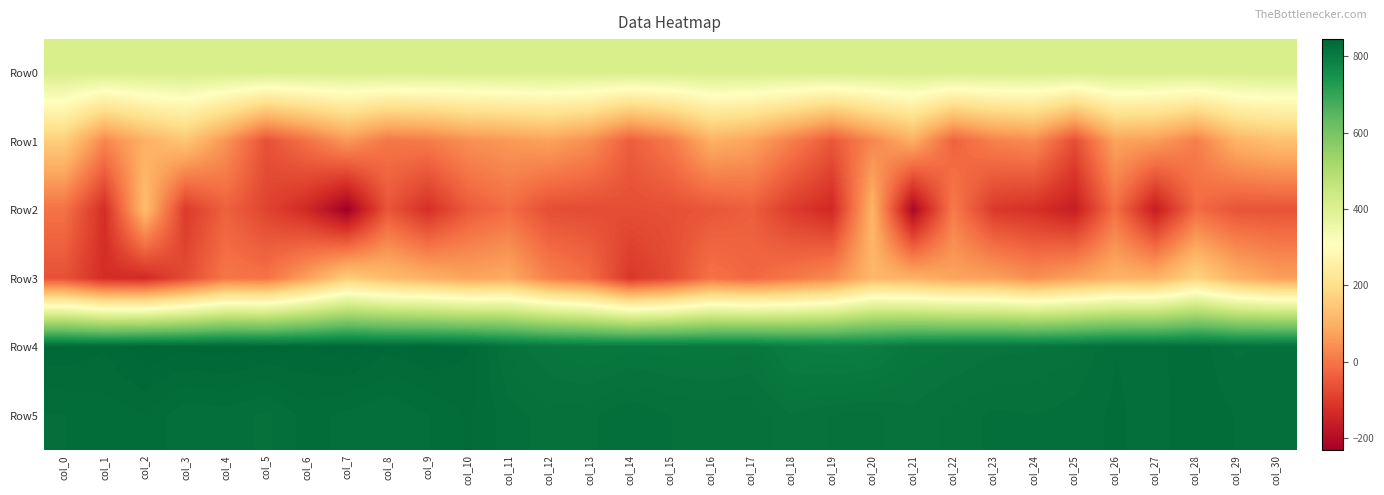

Rank the series at col_23 from lowest to highest value.

Row2, Row1, Row3, Row0, Row4, Row5